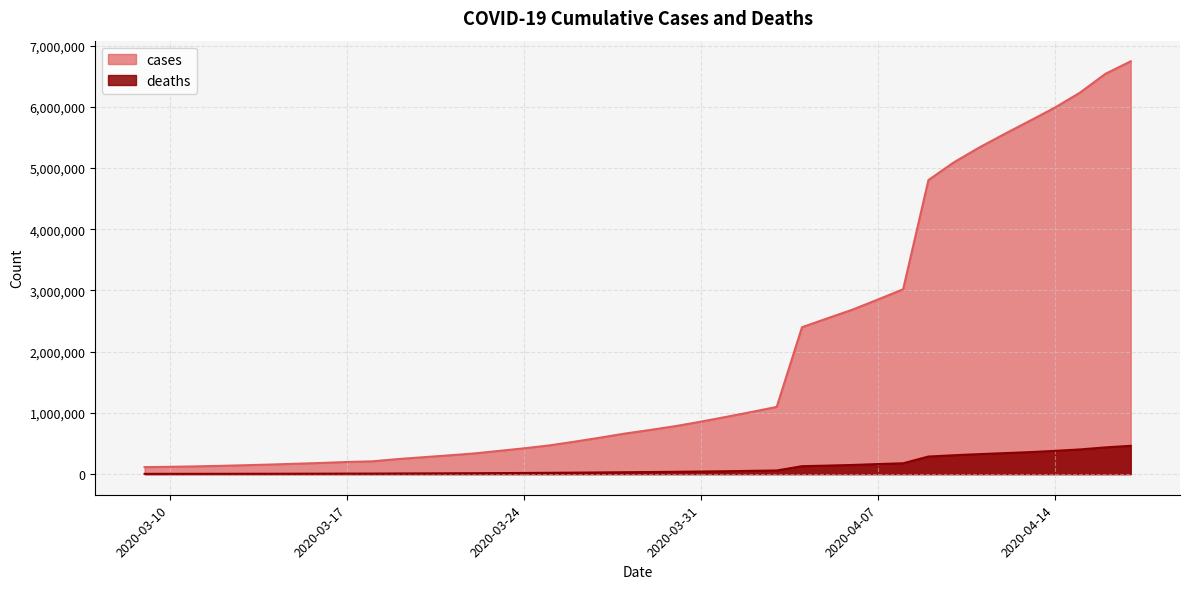

True or false: cases has more than 0 interior local peaks.

False